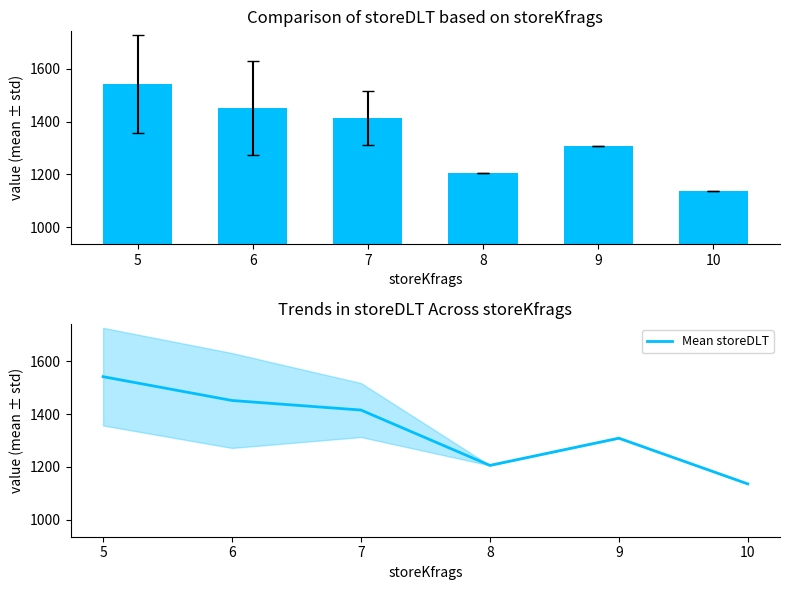

What is the total value across all series at 10?

2272.0